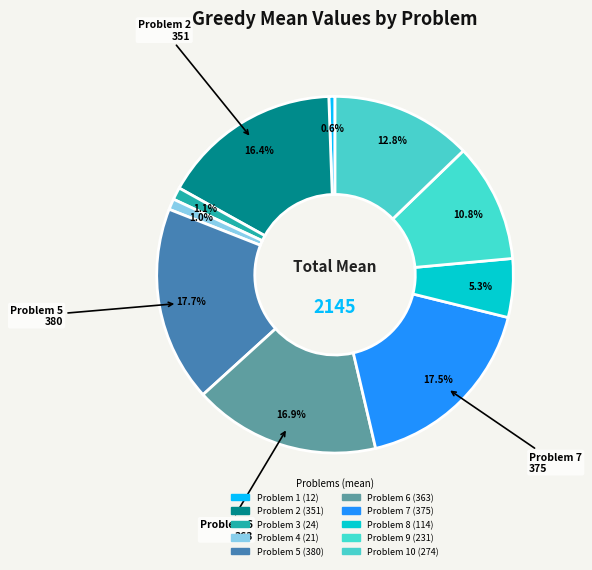

Rank the categories by value from highest to lowest.

Problem 5, Problem 7, Problem 6, Problem 2, Problem 10, Problem 9, Problem 8, Problem 3, Problem 4, Problem 1